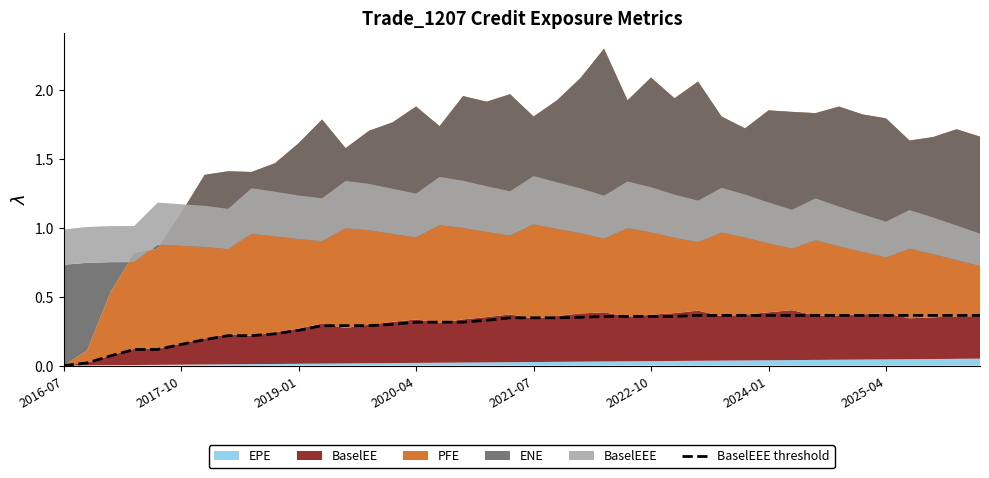

Reading left to right, list all the values displayed in this chart.

0.0	0.0	0.1	0.1	0.1	0.2	0.2	0.2	0.2	0.2	0.3	0.3	0.3	0.3	0.3	0.3	0.3	0.3	0.3	0.3	0.3	0.3	0.4	0.4	0.4	0.4	0.4	0.4	0.4	0.4	0.4	0.4	0.4	0.4	0.4	0.4	0.4	0.4	0.4	0.4